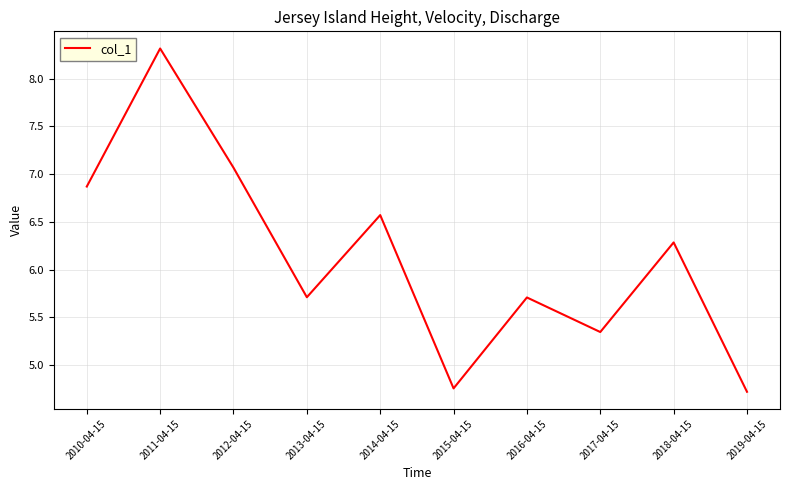

What position from the left is 2012-04-15?

3